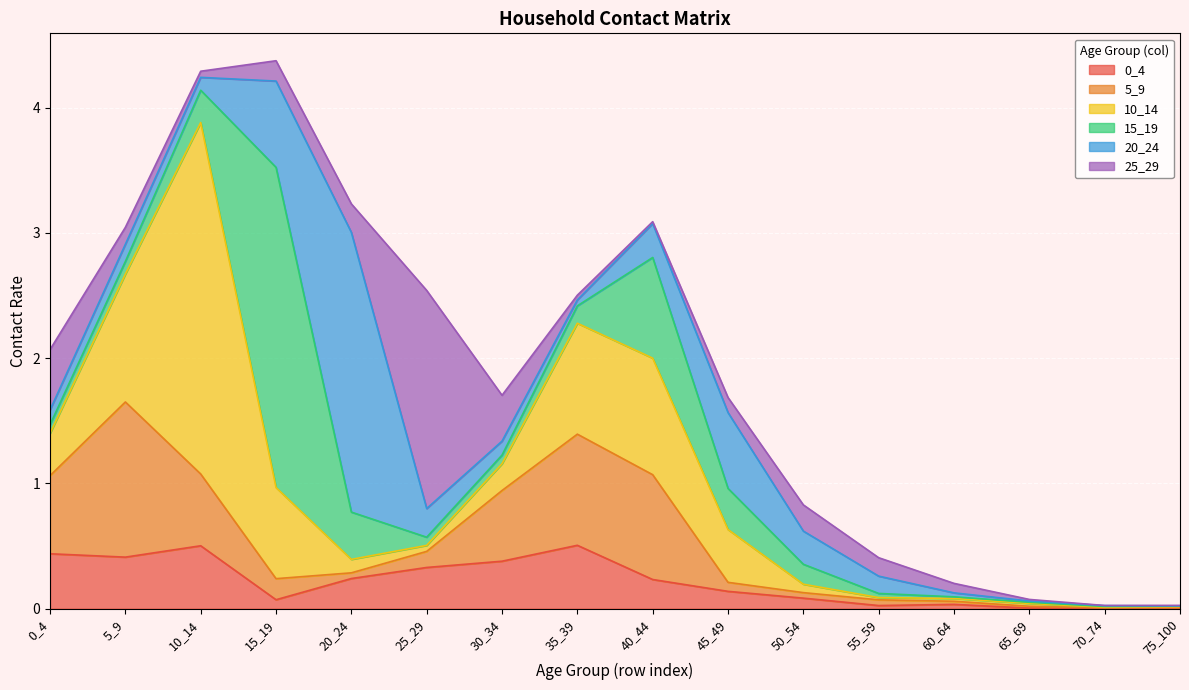

The value of 0_4 at 55_59 is 0.0. True or false?

False